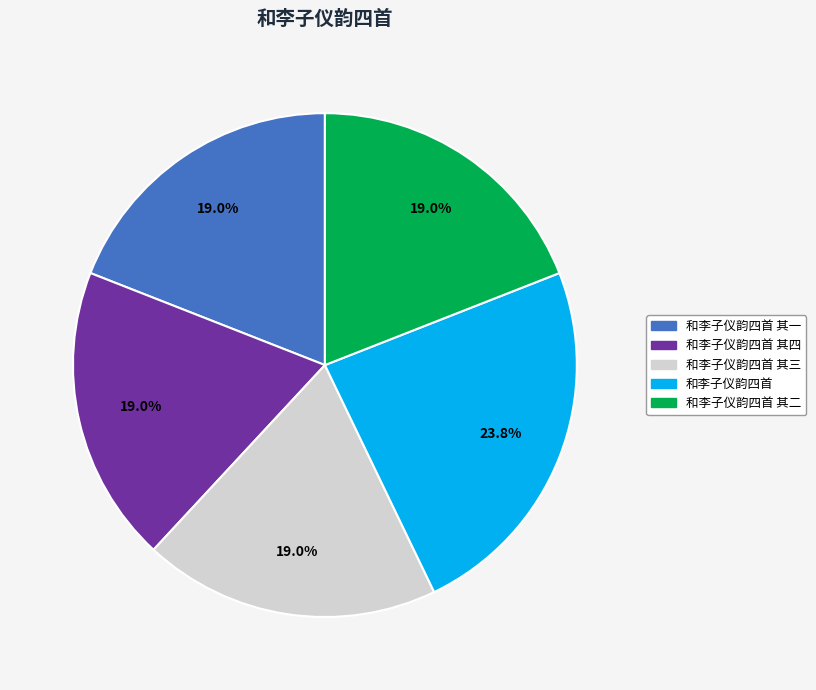

Is there any slice that represents more than half of the pie?

No